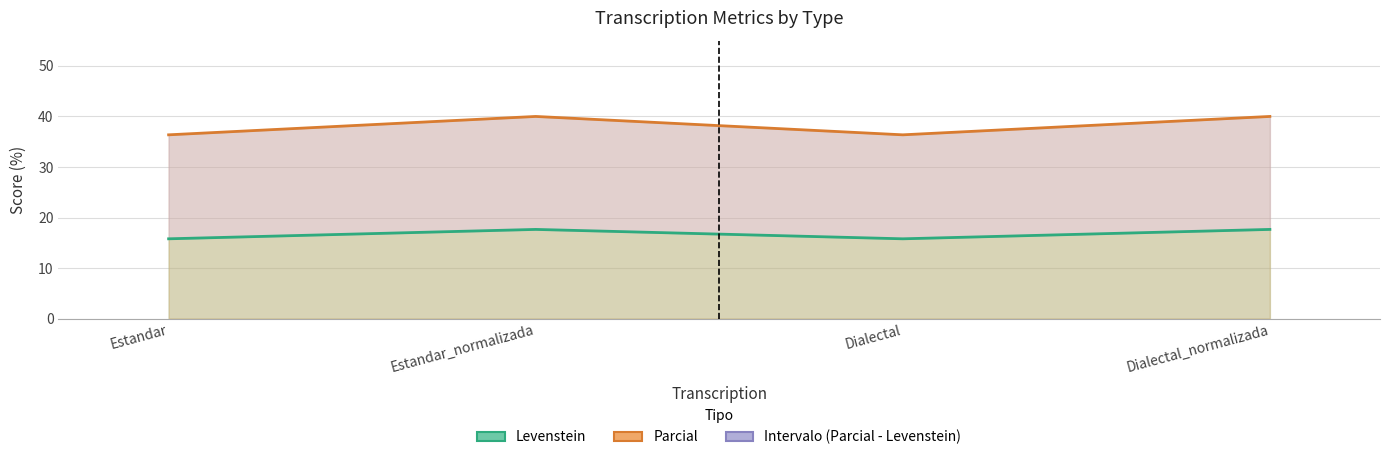

What position from the left is Estandar_normalizada?

2